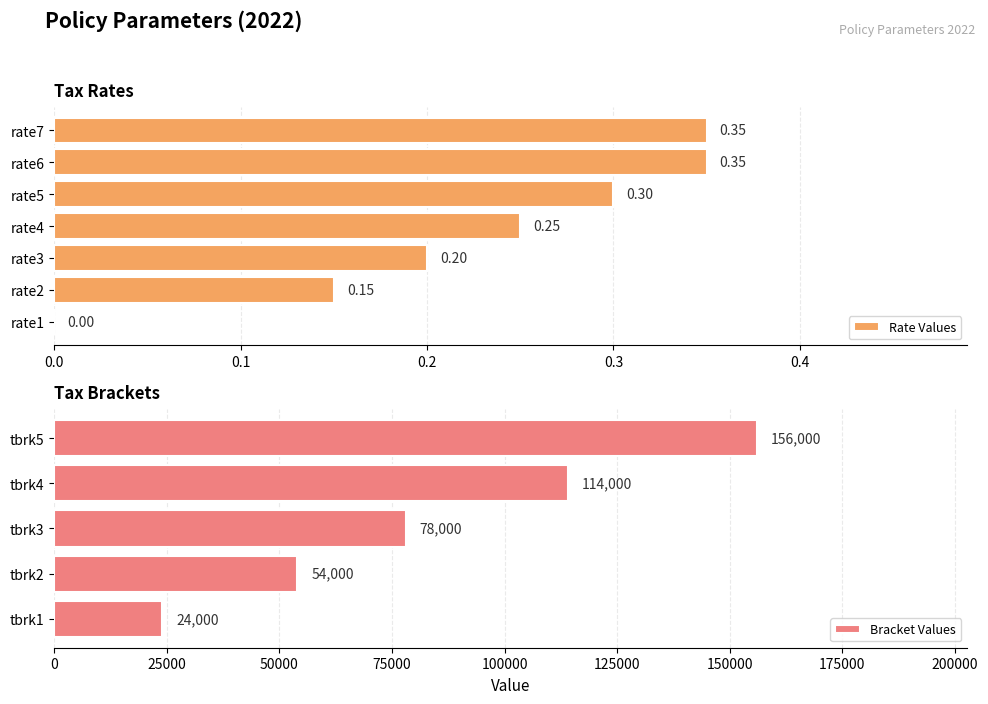

True or false: the data shows 9287.6 at tbrk1.

False